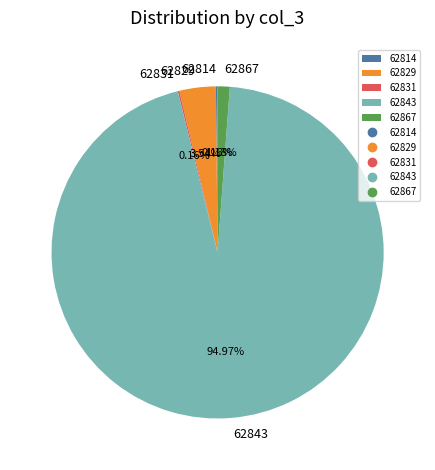

Which category accounts for the majority?

62843